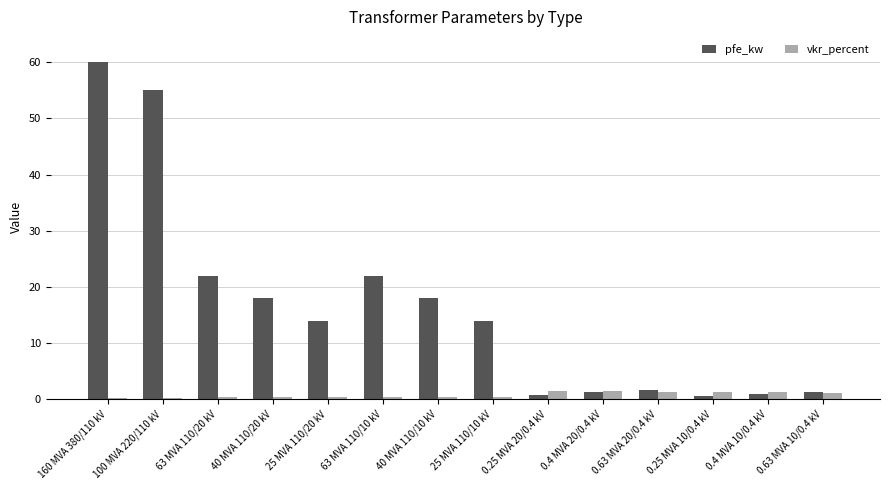

True or false: pfe_kw has a value of 22.0 at 63 MVA 110/10 kV.

True